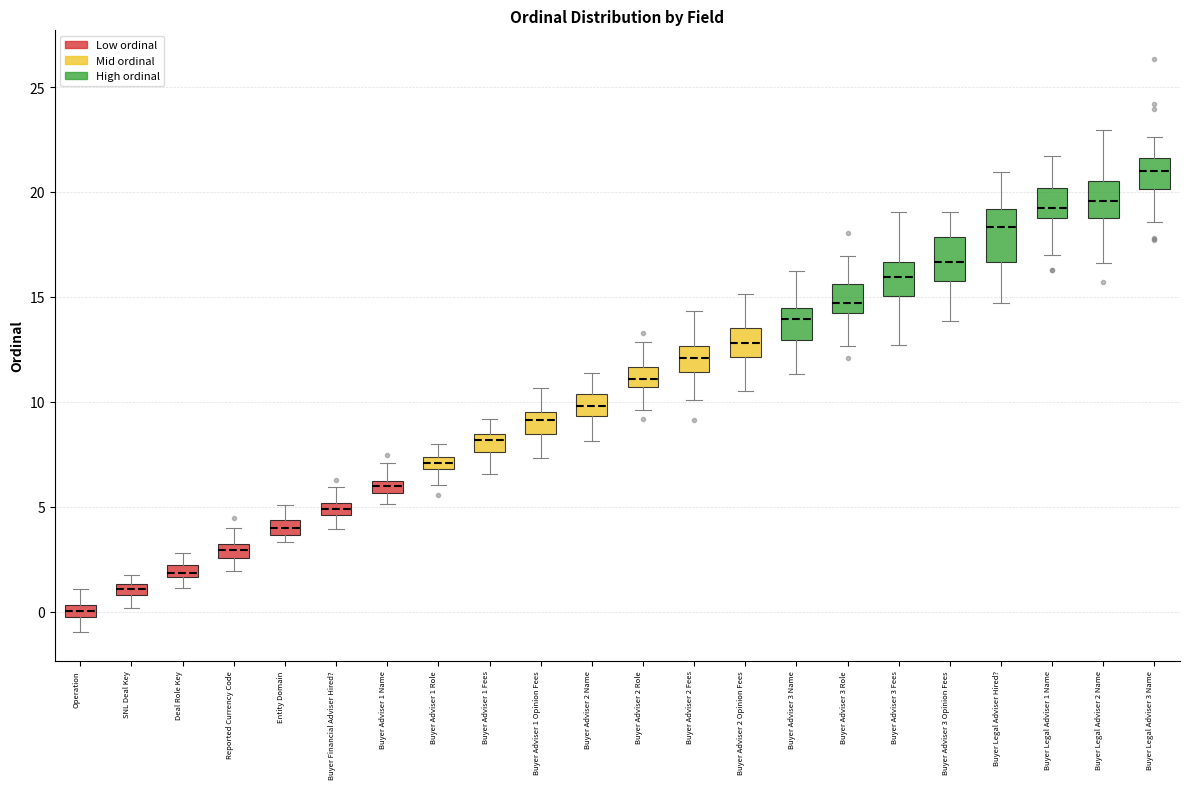

Which box has the highest median line?

Buyer Legal Adviser 3 Name